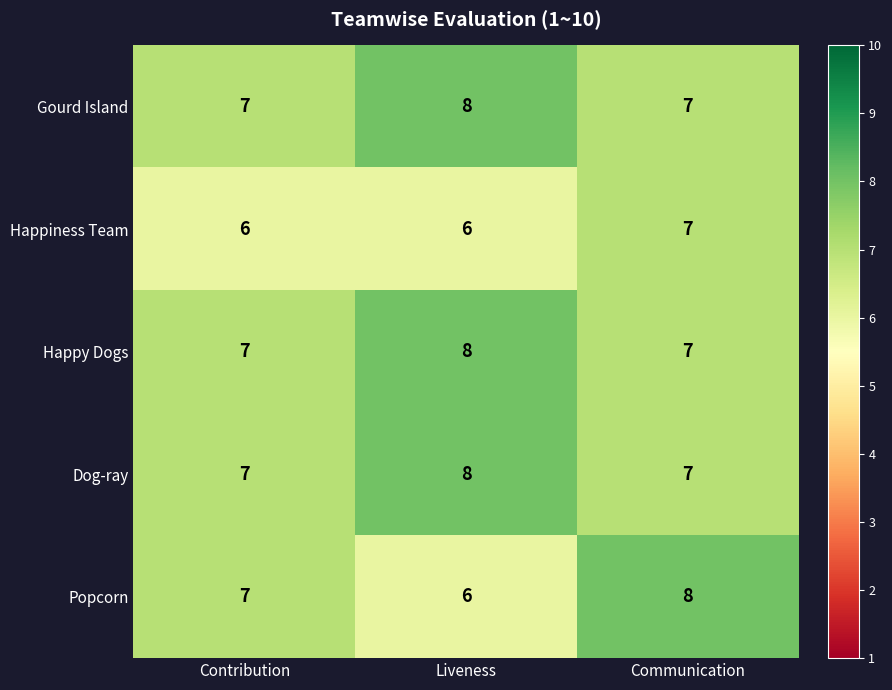

Between Liveness and Communication, which series saw the biggest shift?

Popcorn